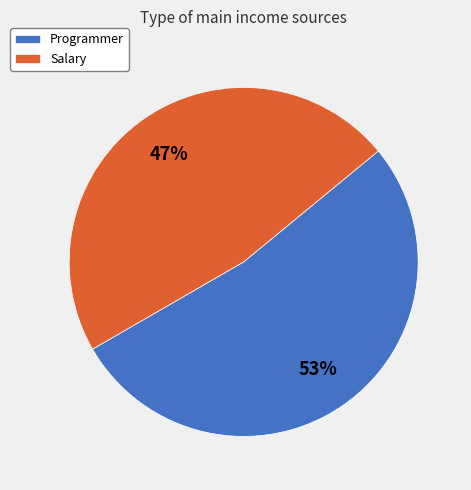

How many segments does this pie chart have?

2